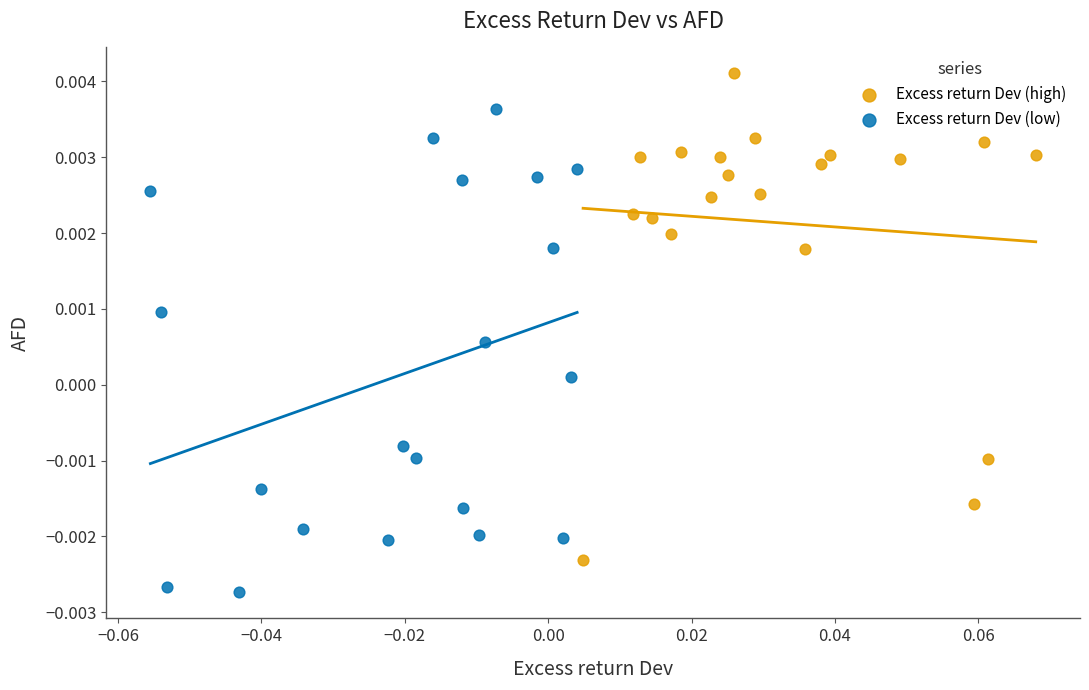

Which series contains the lowest Y value?

Excess return Dev (low)